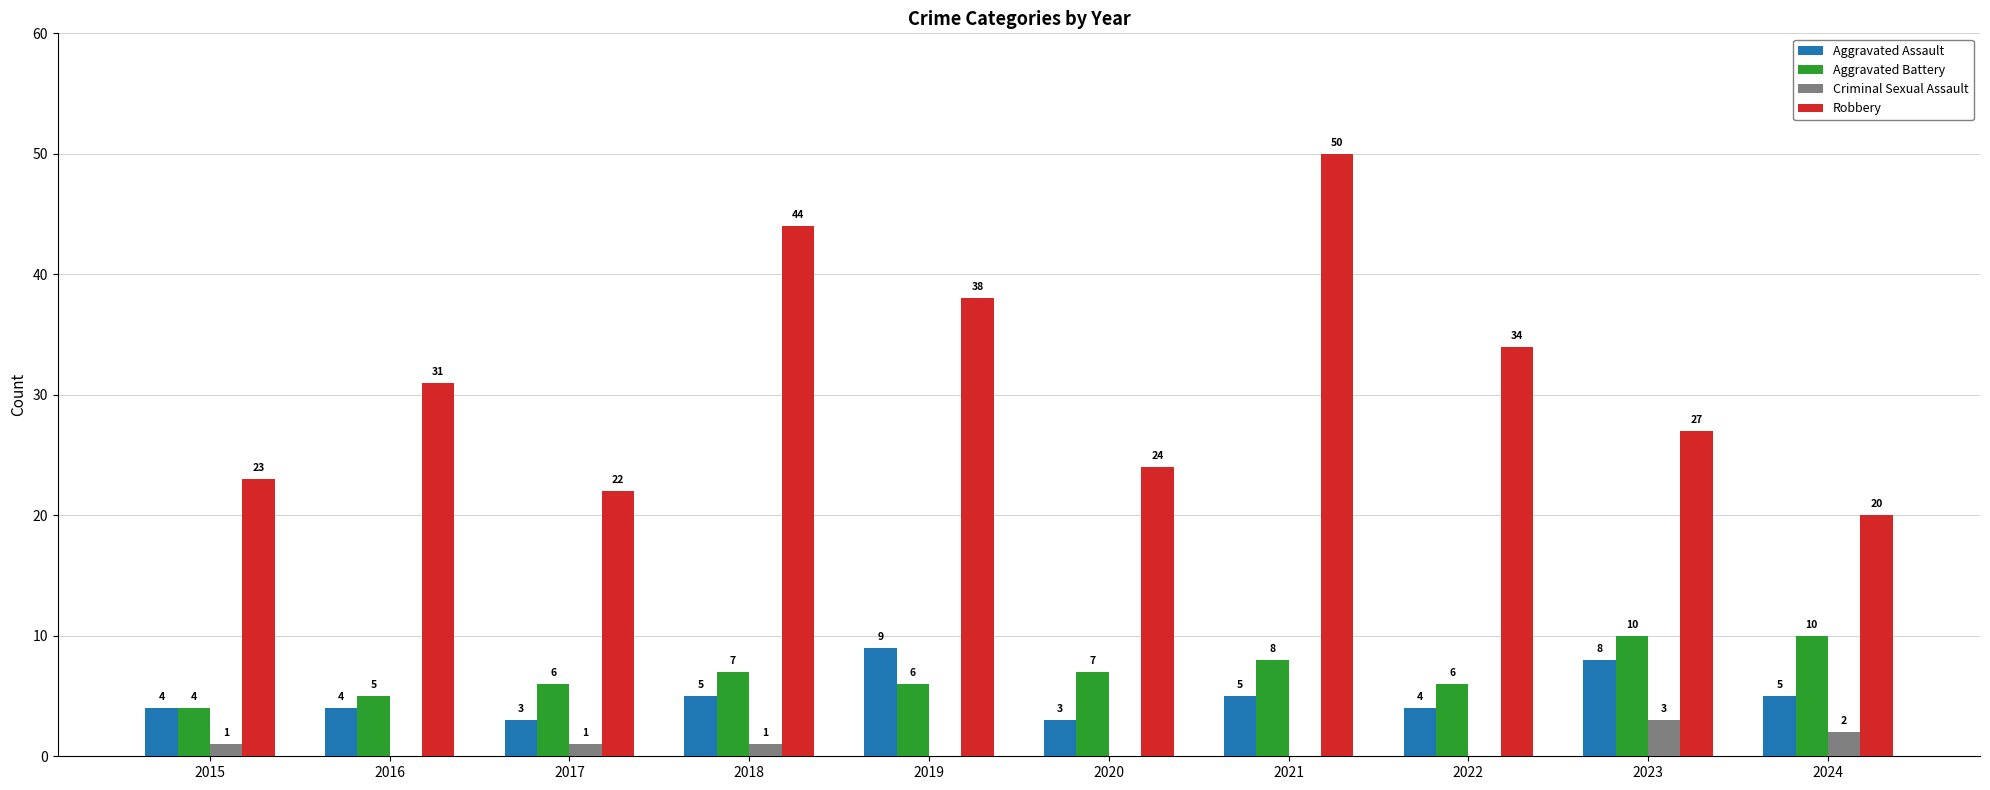

What is the total value across all series at 2016?

40